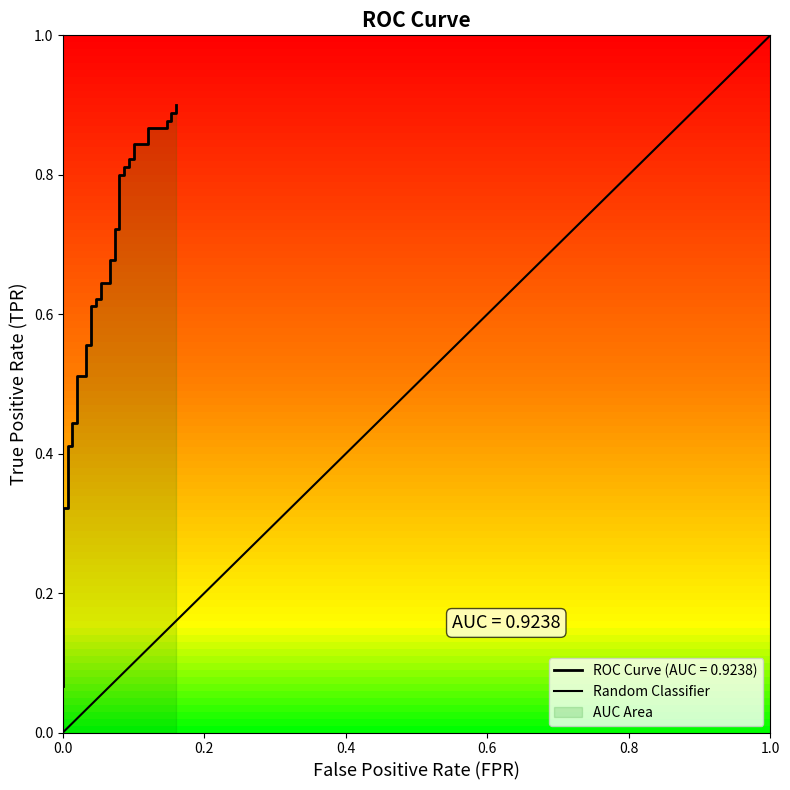

Which has a higher value, 0.0 or 0.2?

0.2